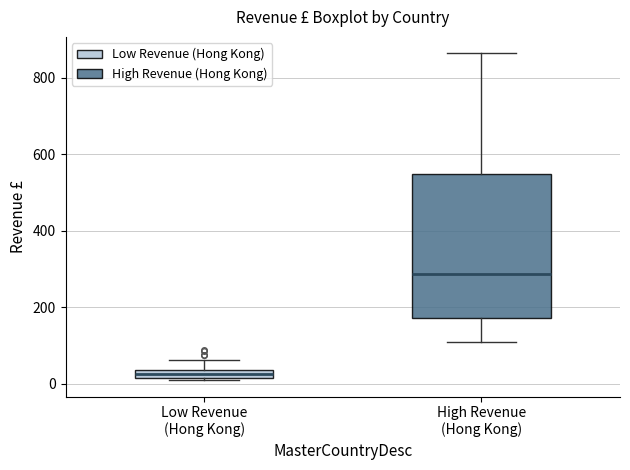

Which box's median line is the highest?

High Revenue (Hong Kong)